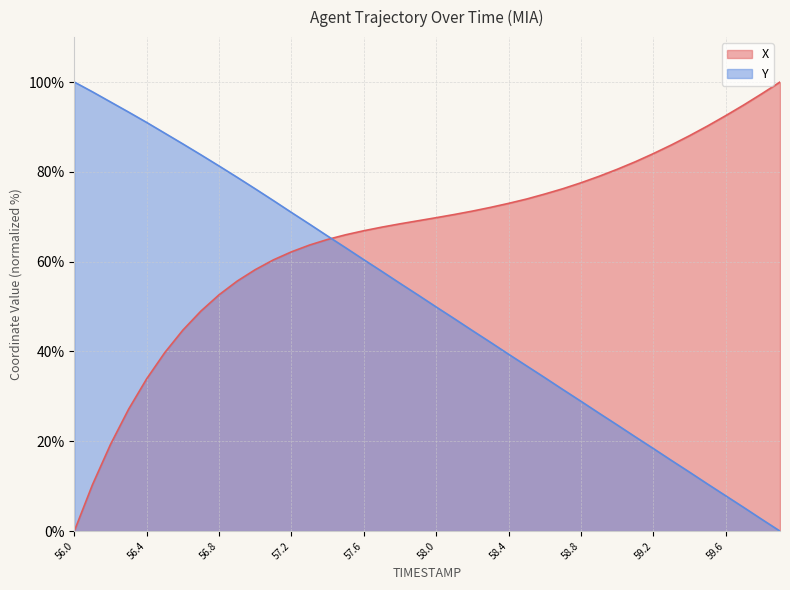

True or false: X has more than 0 interior local peaks.

False